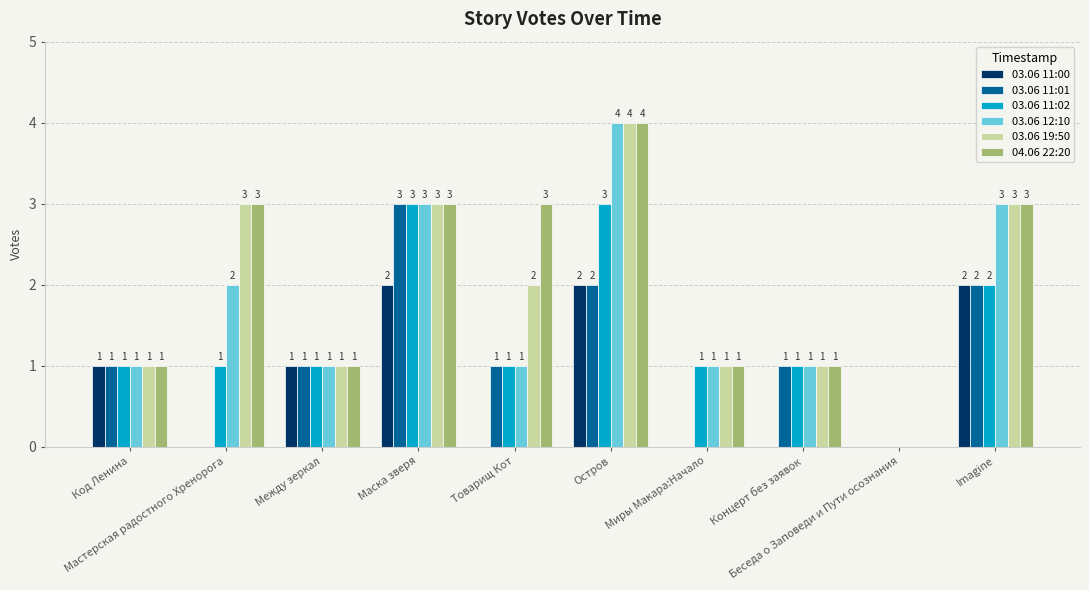

Reading right to left, what are all the values shown in this chart?

03.06 11:00: Imagine=2	Беседа о Заповеди и Пути осознания=0	Концерт без заявок=0	Миры Макара:Начало=0	Остров=2	Товарищ Кот=0	Маска зверя=2	Между зеркал=1	Мастерская радостного Хренорога=0	Код Ленина=1
03.06 11:01: Imagine=2	Беседа о Заповеди и Пути осознания=0	Концерт без заявок=1	Миры Макара:Начало=0	Остров=2	Товарищ Кот=1	Маска зверя=3	Между зеркал=1	Мастерская радостного Хренорога=0	Код Ленина=1
03.06 11:02: Imagine=2	Беседа о Заповеди и Пути осознания=0	Концерт без заявок=1	Миры Макара:Начало=1	Остров=3	Товарищ Кот=1	Маска зверя=3	Между зеркал=1	Мастерская радостного Хренорога=1	Код Ленина=1
03.06 12:10: Imagine=3	Беседа о Заповеди и Пути осознания=0	Концерт без заявок=1	Миры Макара:Начало=1	Остров=4	Товарищ Кот=1	Маска зверя=3	Между зеркал=1	Мастерская радостного Хренорога=2	Код Ленина=1
03.06 19:50: Imagine=3	Беседа о Заповеди и Пути осознания=0	Концерт без заявок=1	Миры Макара:Начало=1	Остров=4	Товарищ Кот=2	Маска зверя=3	Между зеркал=1	Мастерская радостного Хренорога=3	Код Ленина=1
04.06 22:20: Imagine=3	Беседа о Заповеди и Пути осознания=0	Концерт без заявок=1	Миры Макара:Начало=1	Остров=4	Товарищ Кот=3	Маска зверя=3	Между зеркал=1	Мастерская радостного Хренорога=3	Код Ленина=1